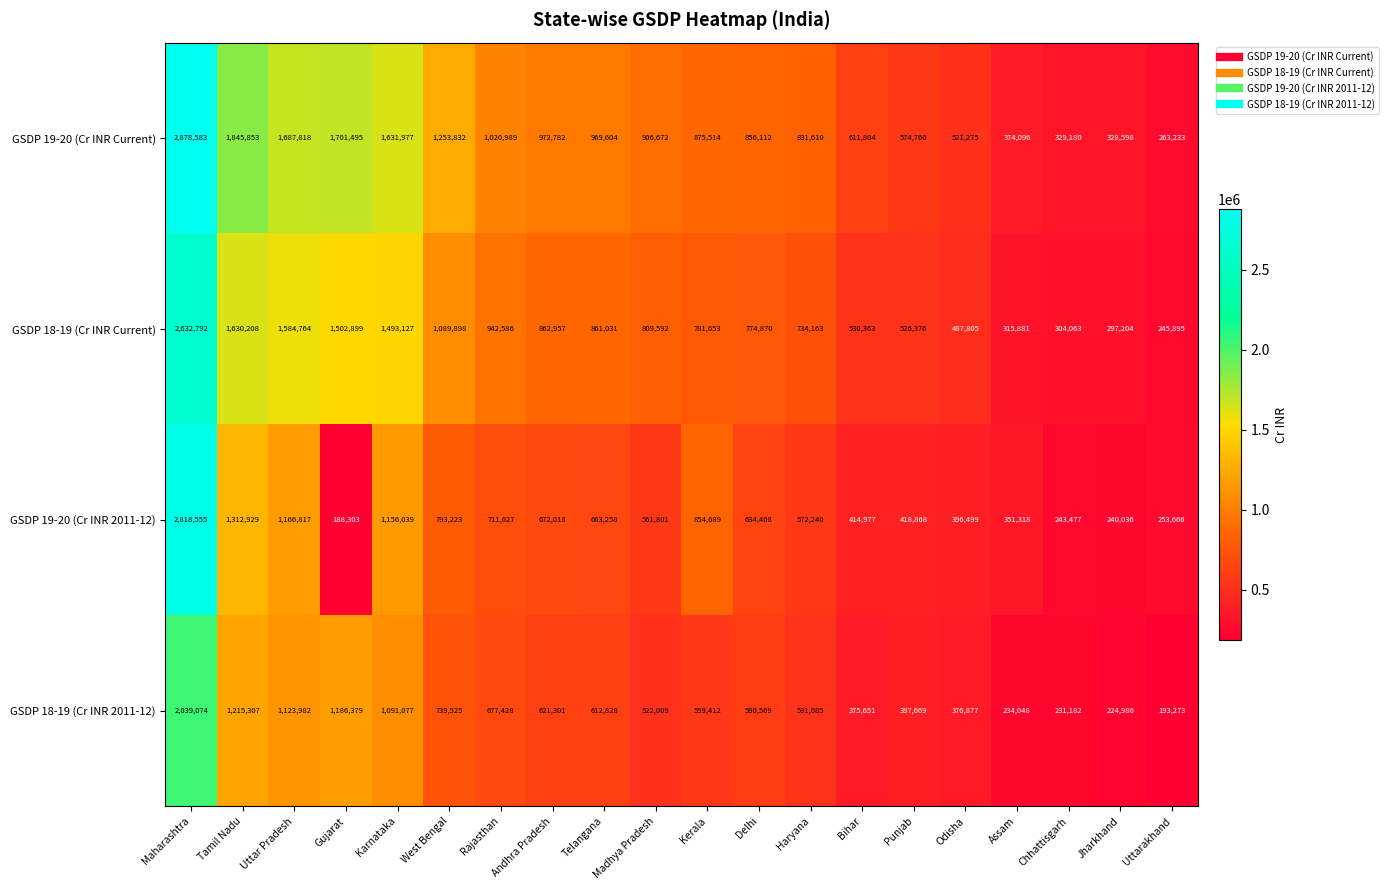

At which label is GSDP 19-20 (Cr INR 2011-12) closest to 1503429?

Tamil Nadu